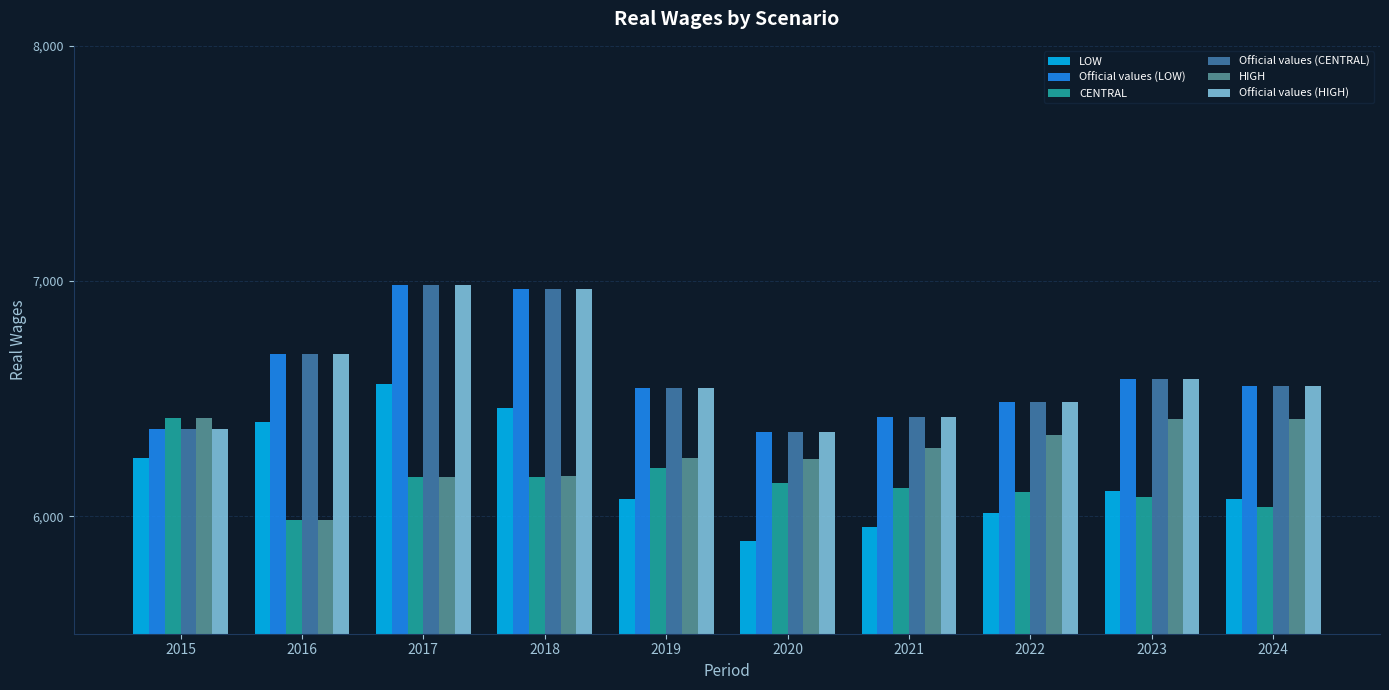

Is it true that LOW equals 6461.3 at 2018?

True